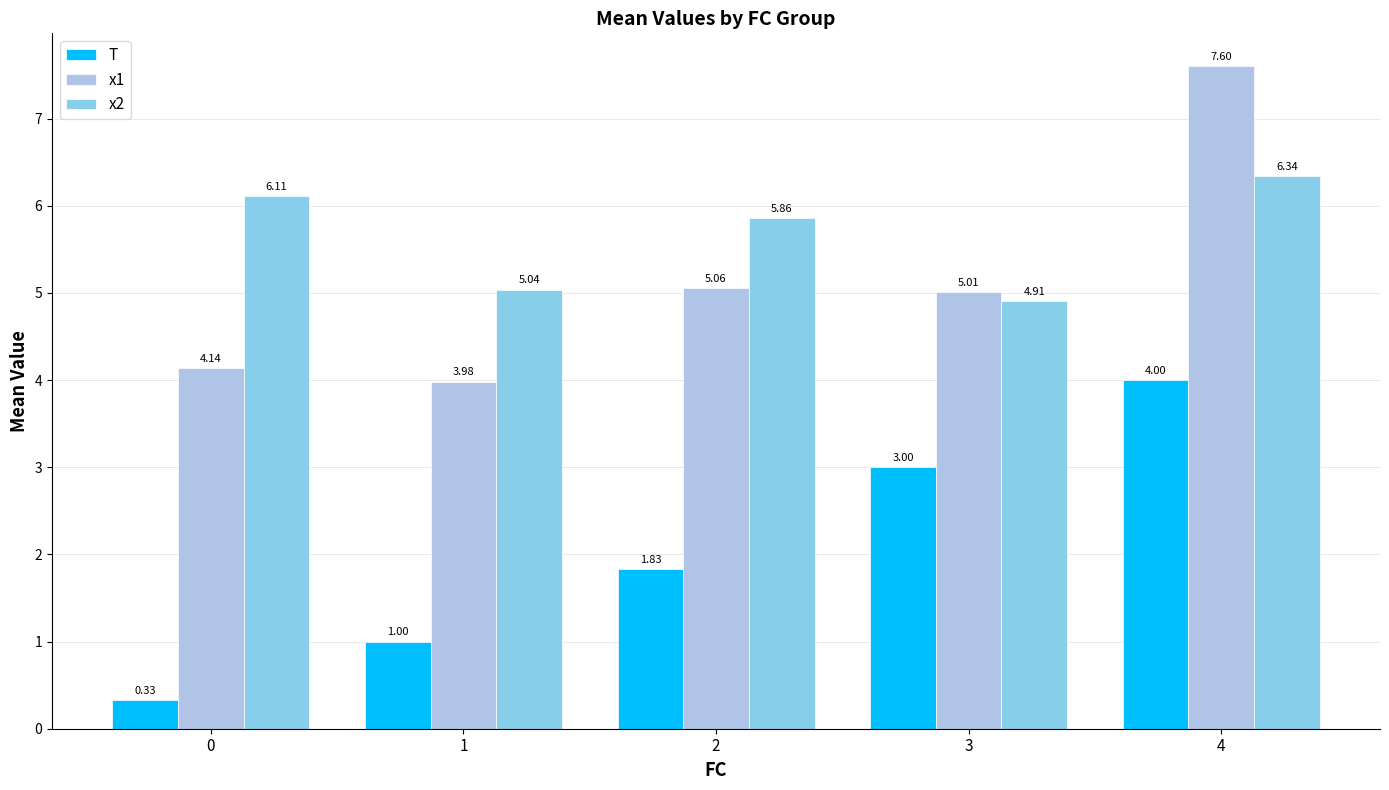

Read the T value at 4.

4.0